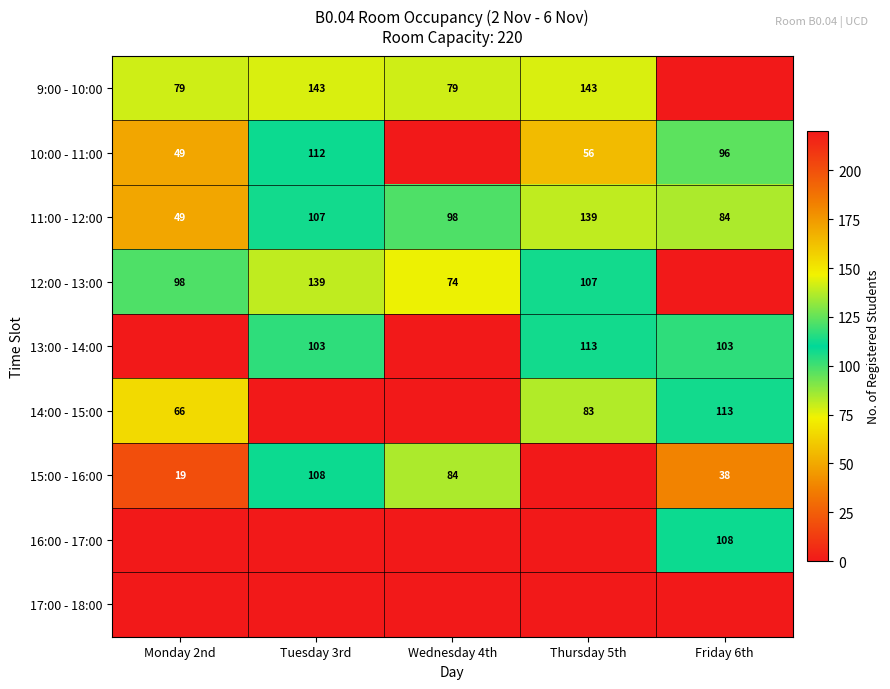

How many data points in 11:00 - 12:00 are less than 98?

2